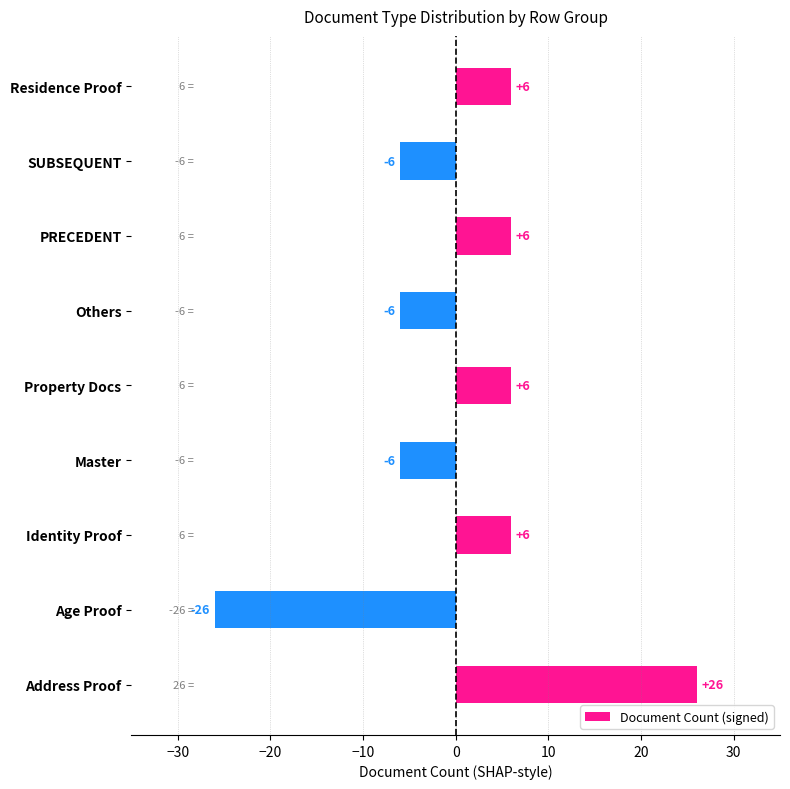

Count the values in the range -6 to 6.

7